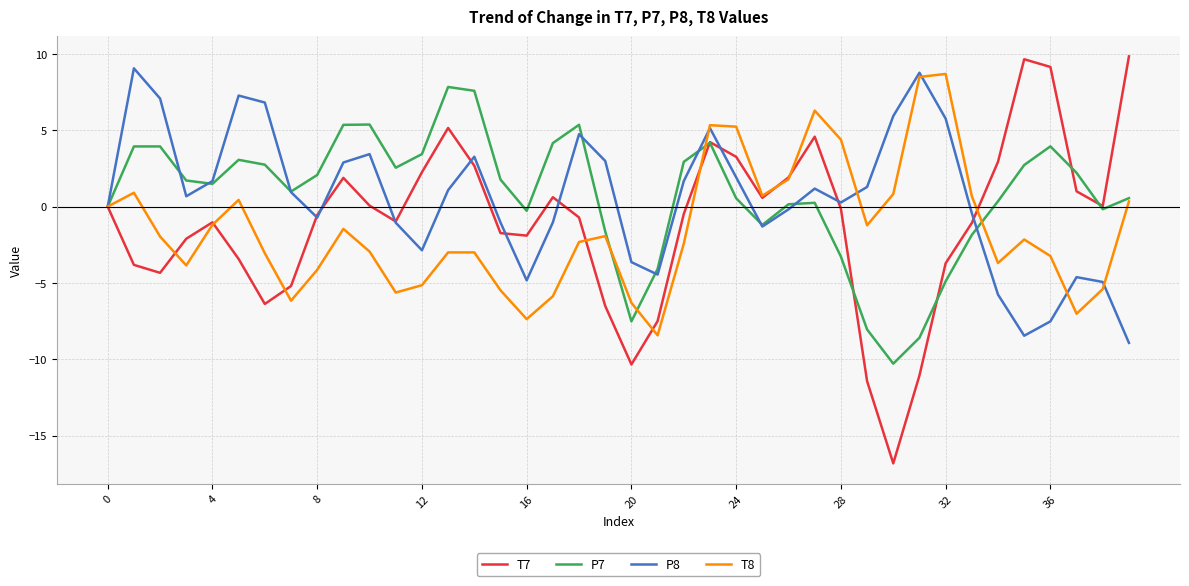

What is the average value of the P7 series?

0.7